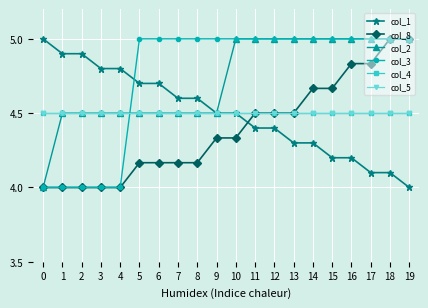

What is the difference between the highest and lowest values at 13?

0.7